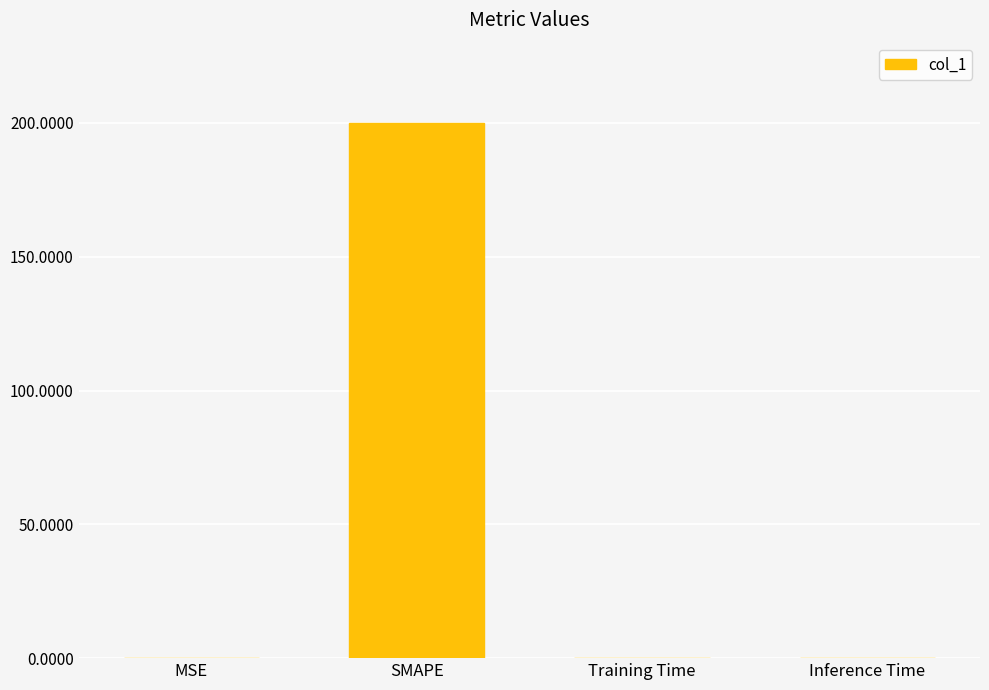

How many distinct data groups are displayed?

1